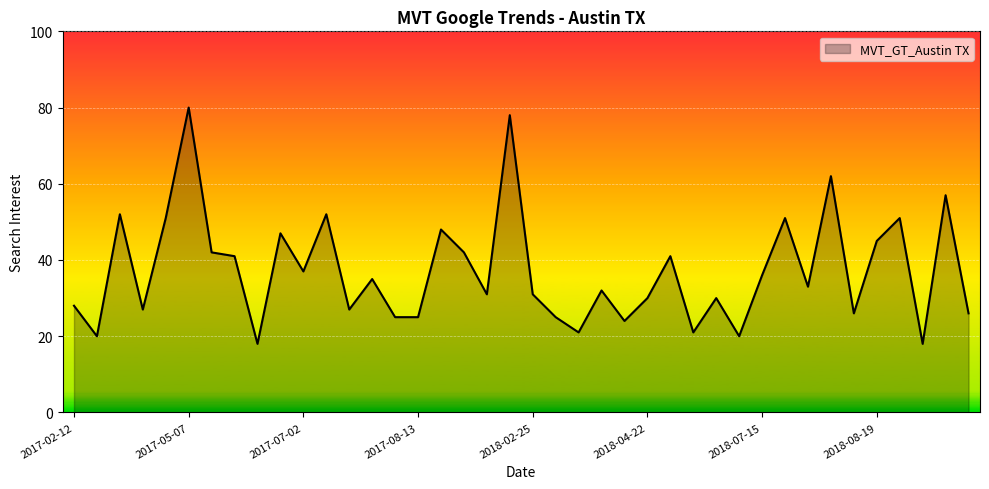

What is the difference between the maximum and minimum values?

62